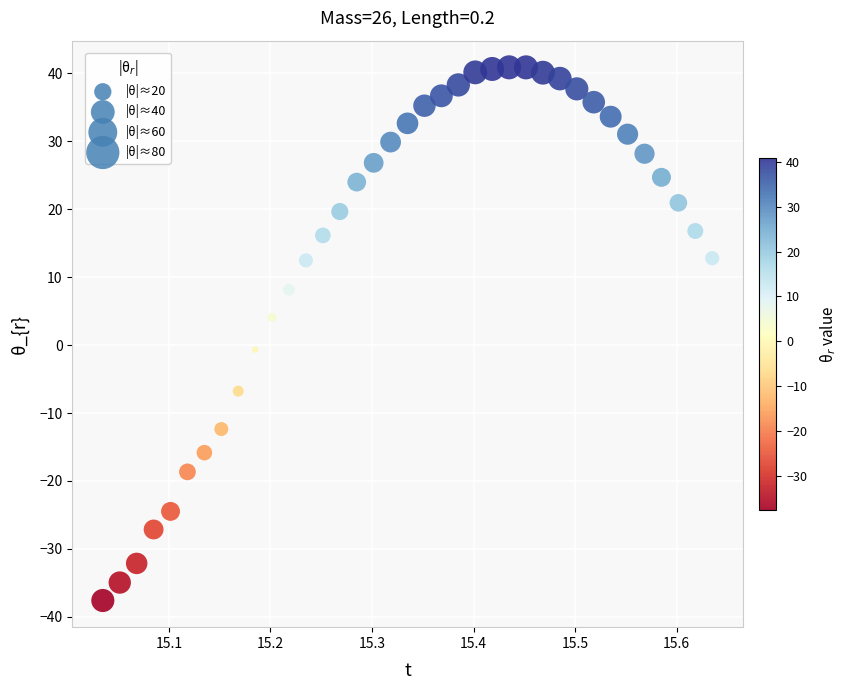

What is the range of X values (max minus min)?

0.6